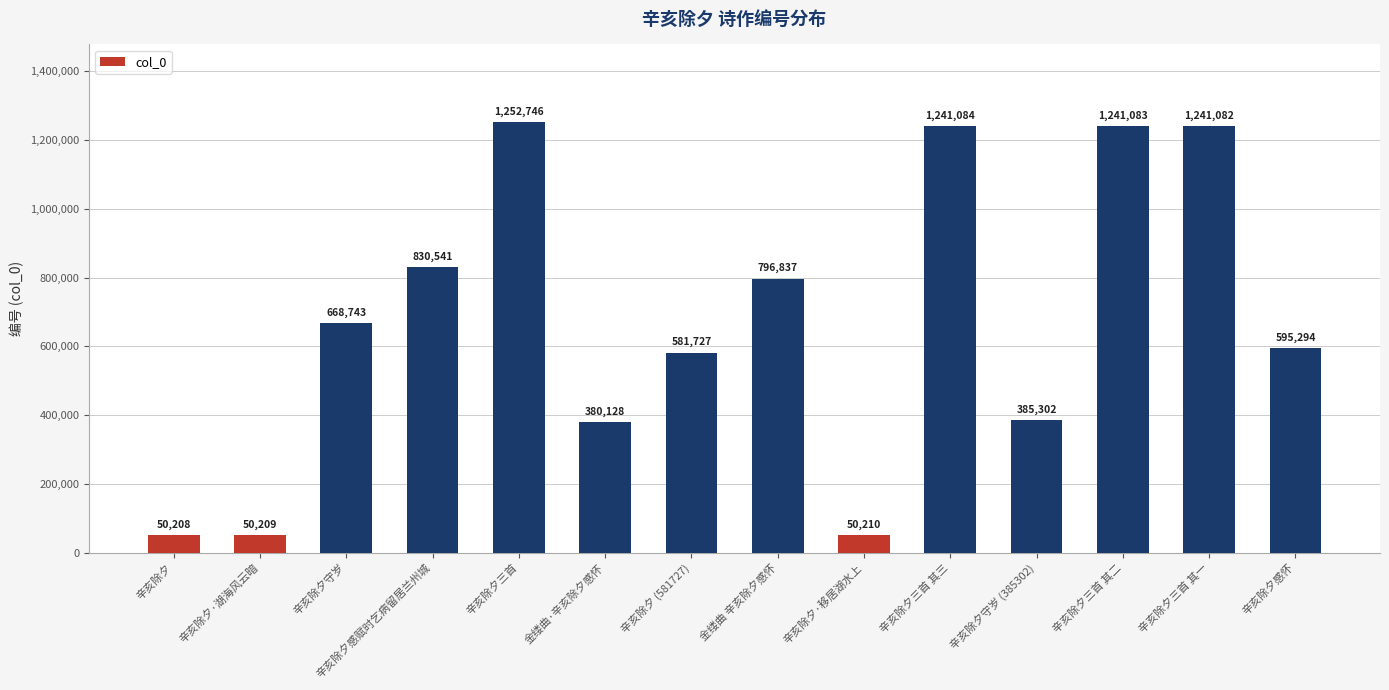

At which label is the value closest to 651477?

辛亥除夕守岁